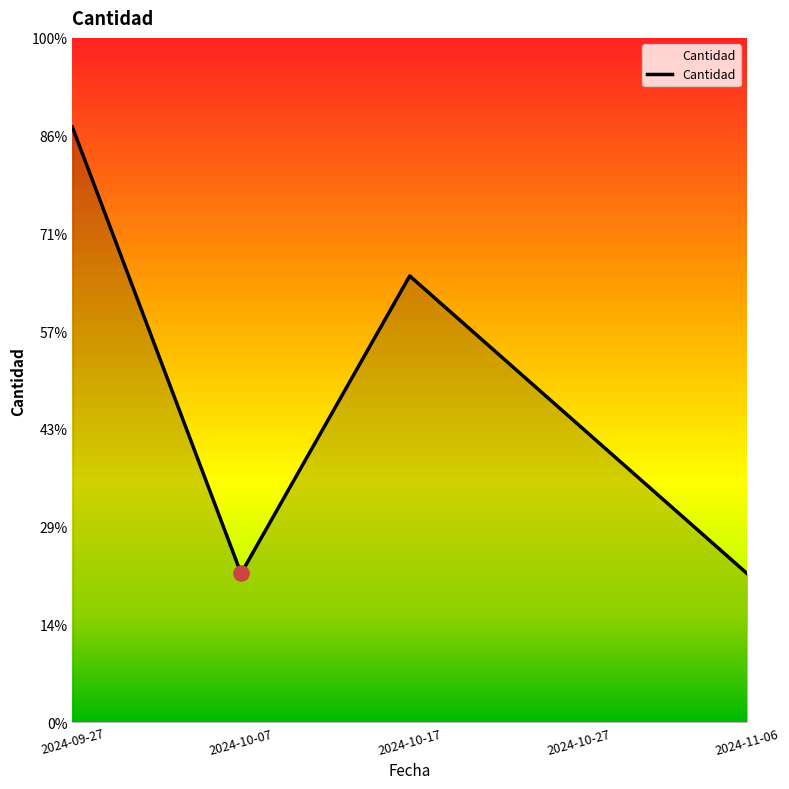

Is this an area chart (filled region under the line)?

Yes